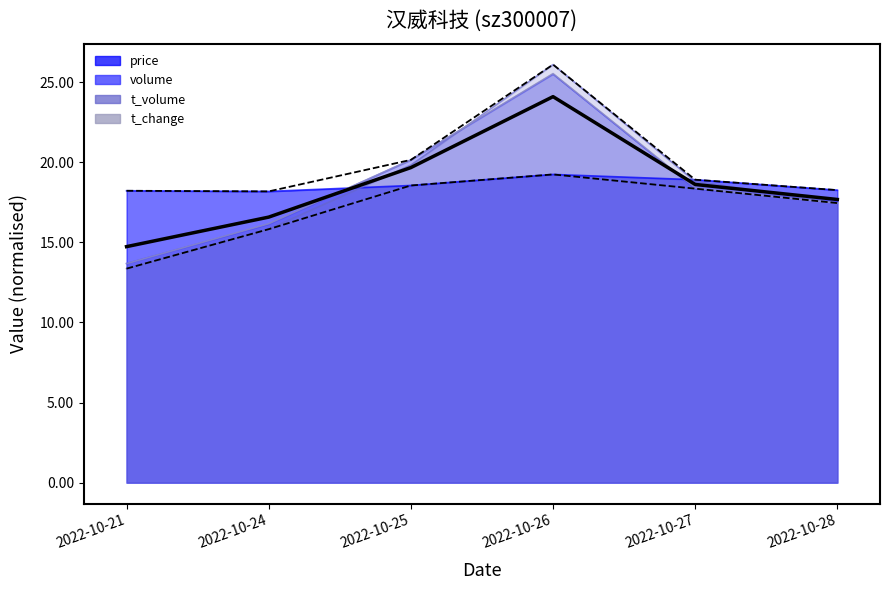

Where does the mean series first go above 18?

2022-10-25